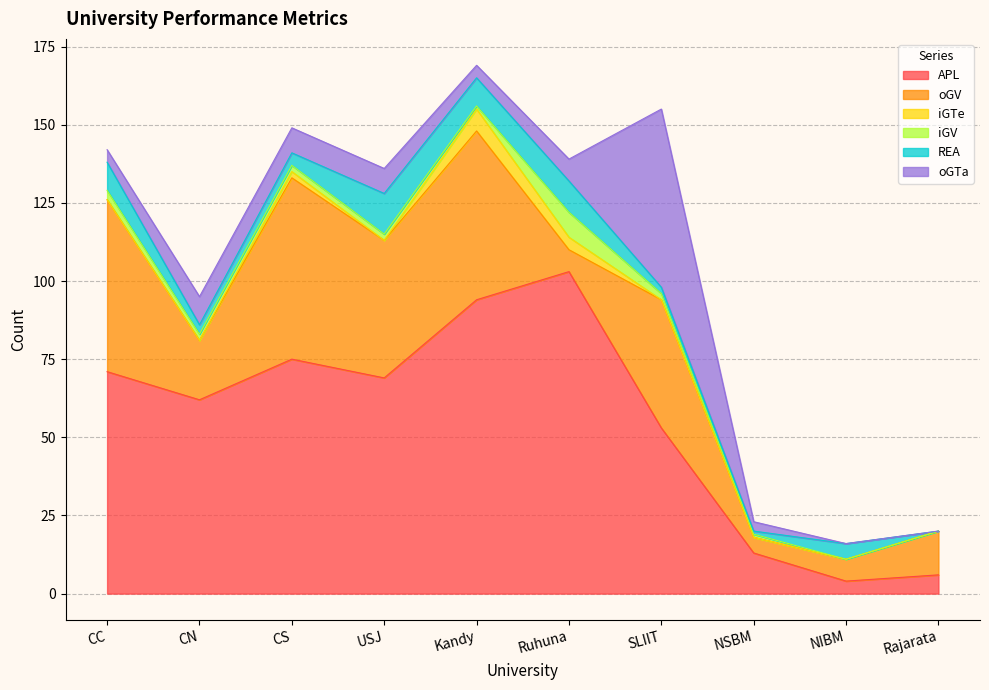

Which series ends up on top after the final intersection of oGTa and iGTe?

oGTa